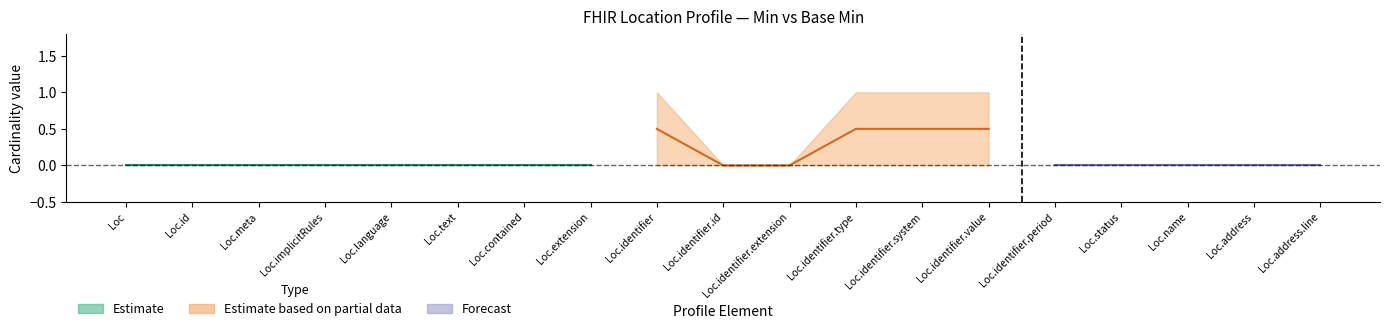

Reading right to left, list all the values displayed in this chart.

Min: Location.address.line=0	Location.address=0	Location.name=0	Location.status=0	Location.identifier.period=0	Location.identifier.value=1	Location.identifier.system=1	Location.identifier.type=1	Location.identifier.extension=0	Location.identifier.id=0	Location.identifier=1	Location.extension=0	Location.contained=0	Location.text=0	Location.language=0	Location.implicitRules=0	Location.meta=0	Location.id=0	Location=0
Base Min: Location.address.line=0	Location.address=0	Location.name=0	Location.status=0	Location.identifier.period=0	Location.identifier.value=0	Location.identifier.system=0	Location.identifier.type=0	Location.identifier.extension=0	Location.identifier.id=0	Location.identifier=0	Location.extension=0	Location.contained=0	Location.text=0	Location.language=0	Location.implicitRules=0	Location.meta=0	Location.id=0	Location=0